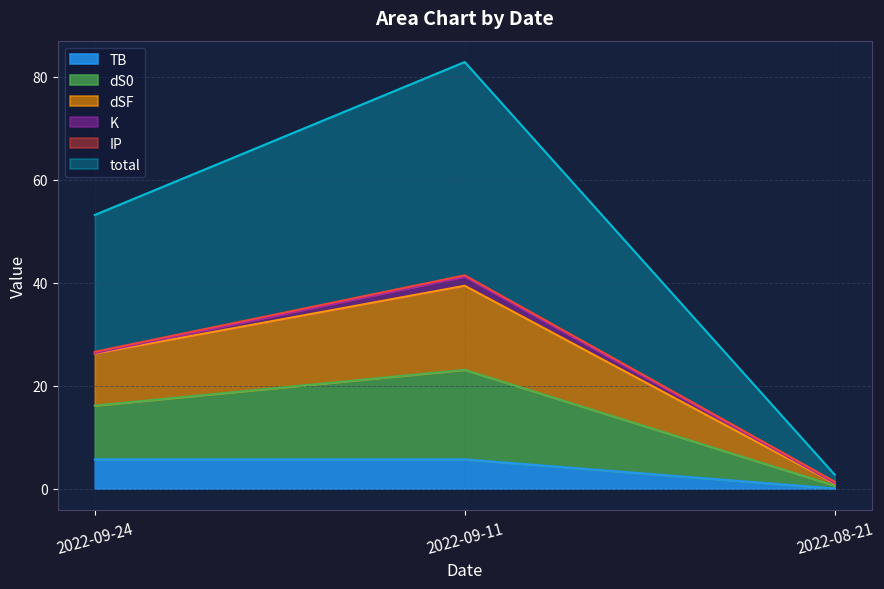

At which label does TB reach its minimum?

2022-08-21